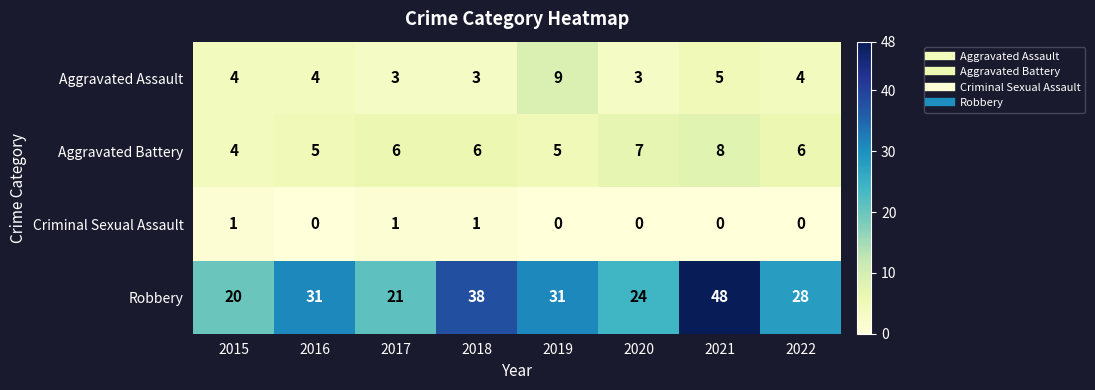

At 2019, list the series in order from smallest to largest.

Criminal Sexual Assault, Aggravated Battery, Aggravated Assault, Robbery